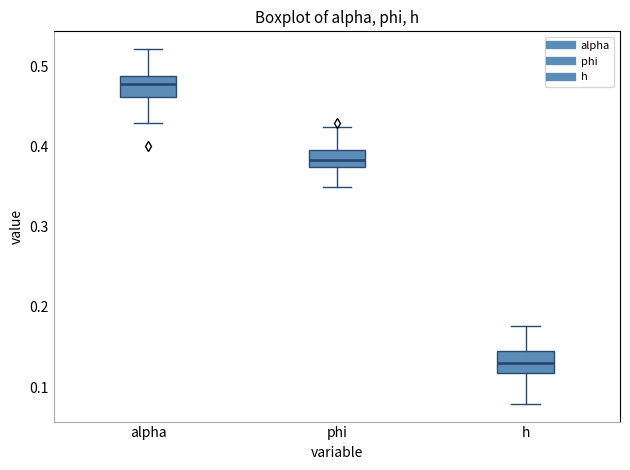

Reading left to right, read every box against the y-axis: the position of its median line, the range the box covers, and the ends of its whiskers. The values are not printed on the chart, so give them approximately, as read against the axis.

alpha: median 0.48, box 0.46 to 0.49, whiskers 0.43 to 0.52
phi: median 0.38, box 0.37 to 0.40, whiskers 0.35 to 0.42
h: median 0.13, box 0.12 to 0.14, whiskers 0.08 to 0.18